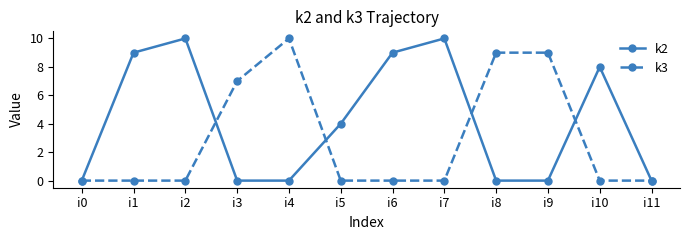

The value of k2 at i6 is 16. True or false?

False